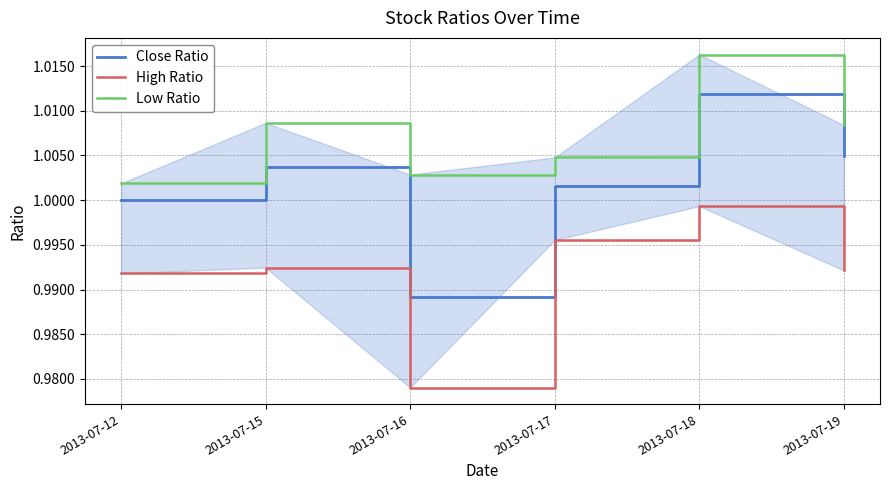

Reading right to left, extract all data points from this chart.

Close Ratio: 2013-07-19=1.0	2013-07-18=1.0	2013-07-17=1.0	2013-07-16=1.0	2013-07-15=1.0	2013-07-12=1.0
High Ratio: 2013-07-19=1.0	2013-07-18=1.0	2013-07-17=1.0	2013-07-16=1.0	2013-07-15=1.0	2013-07-12=1.0
Low Ratio: 2013-07-19=1.0	2013-07-18=1.0	2013-07-17=1.0	2013-07-16=1.0	2013-07-15=1.0	2013-07-12=1.0